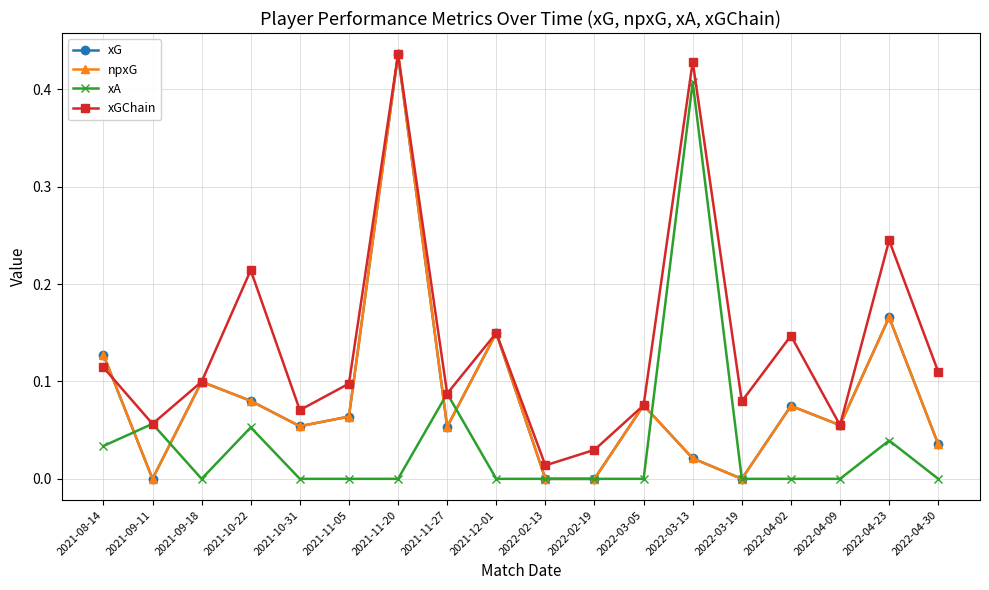

Where is npxG nearest to the value 0?

2021-09-11